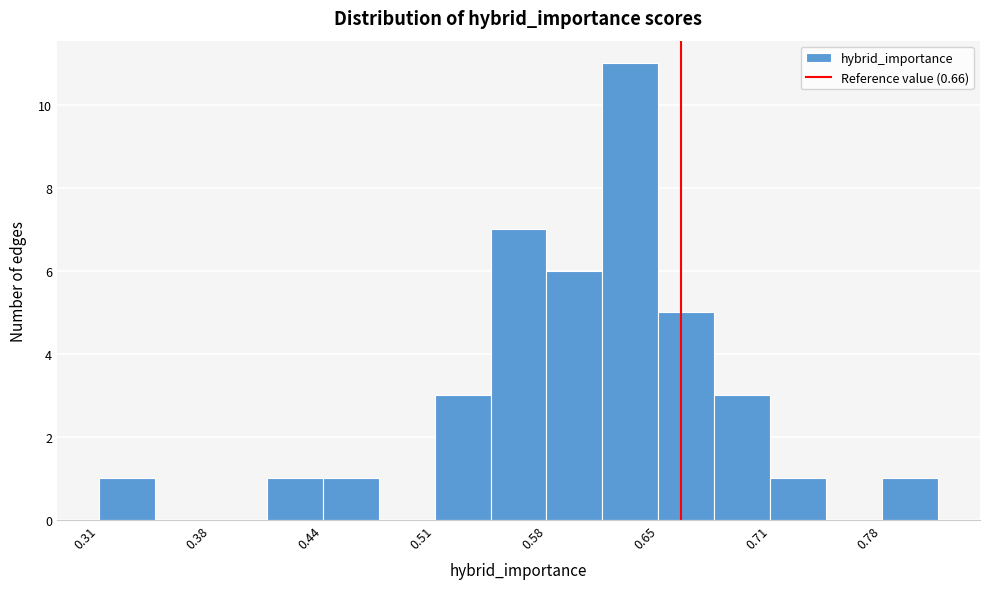

Read against the x-axis, roughly where is the centre of the tallest bar?

0.63